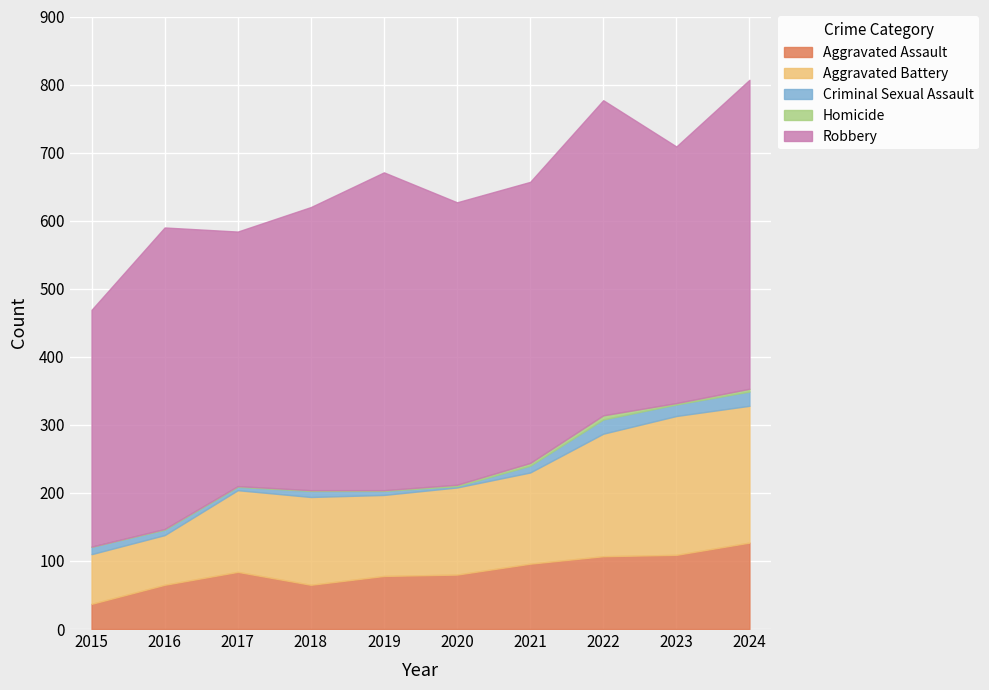

Where does the Criminal Sexual Assault series first go above 10?

2015